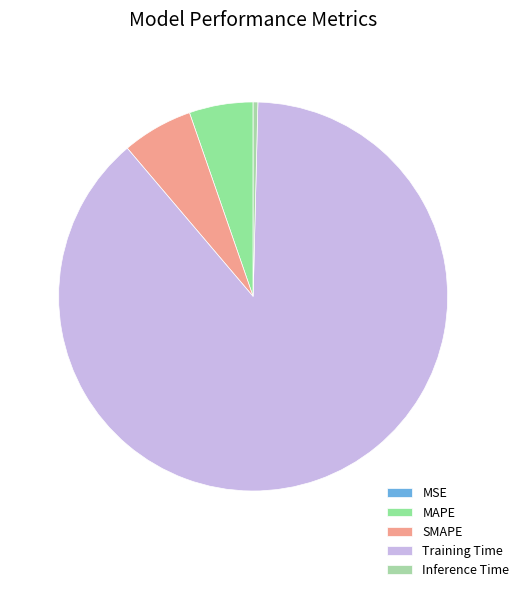

To the nearest percent, what is the average slice percentage?

20%